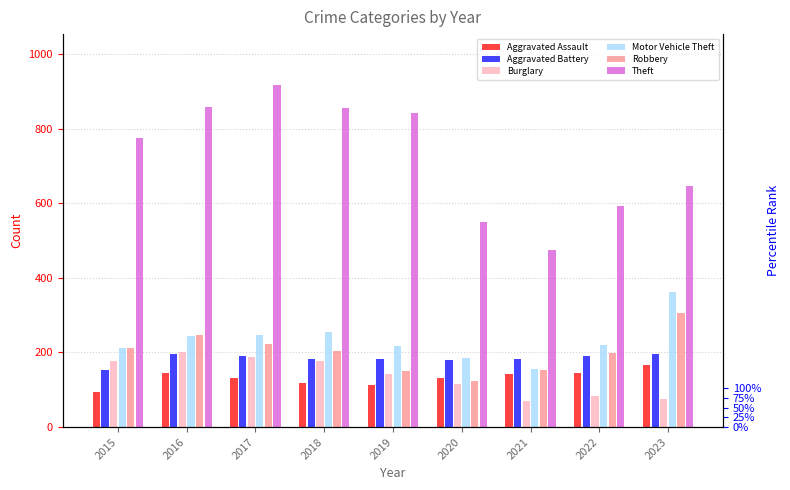

What is the sum of all Theft values?

6508